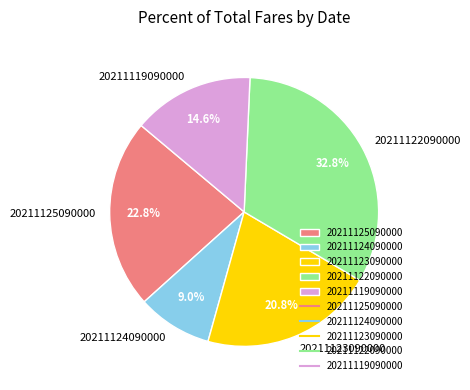

Which category has the smallest portion of the pie?

20211124090000